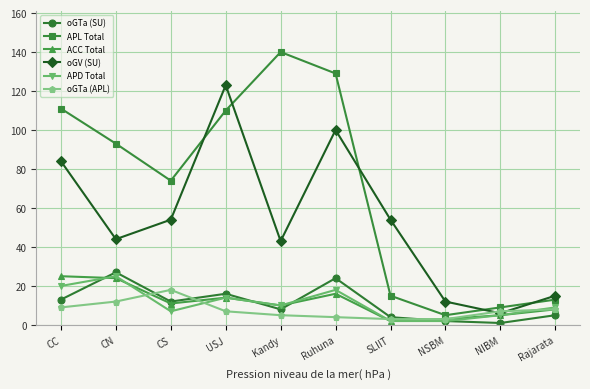

Is the value of oGV (SU) at NIBM greater than the value of oGTa (APL) at NSBM?

Yes